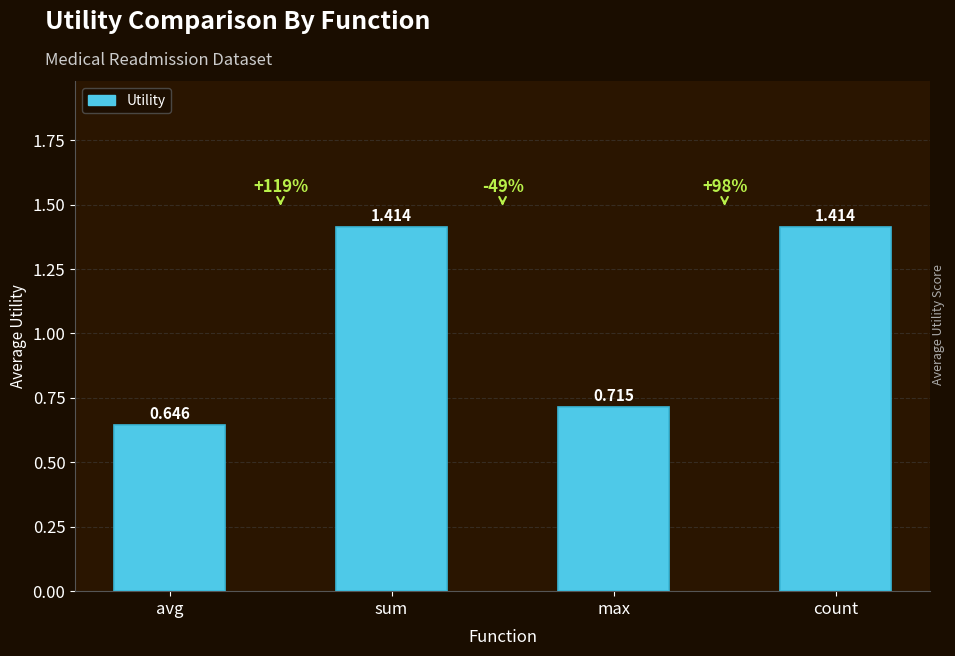

True or false: the data shows 0.9 at sum.

False